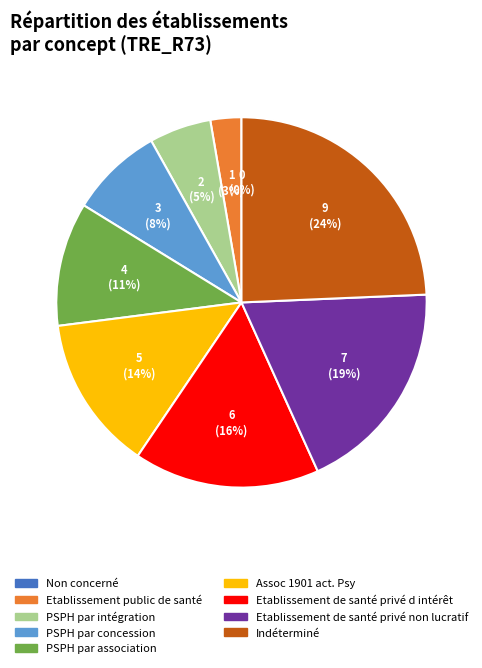

To the nearest percent, what percentage of the pie is PSPH par concession?

8%